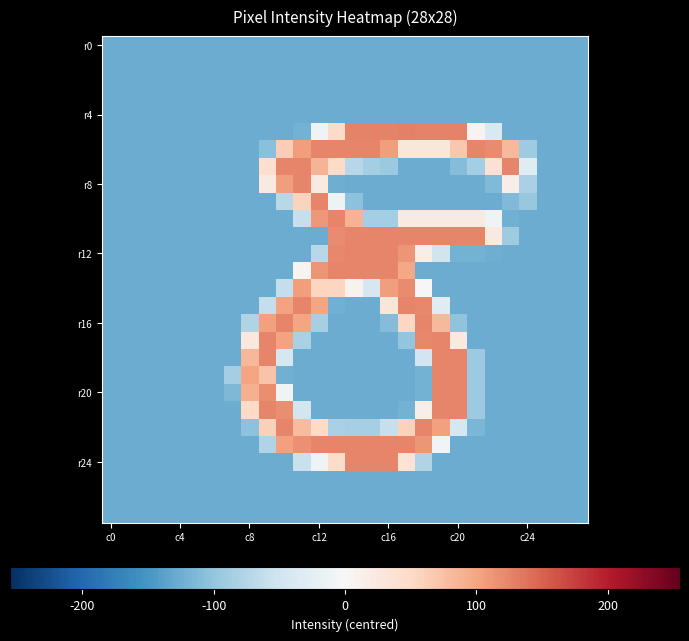

How many distinct data groups are displayed?

28